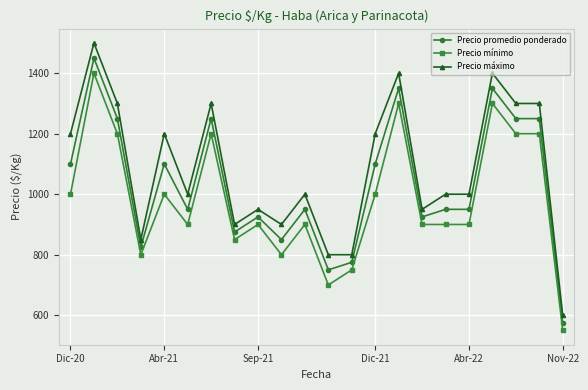

True or false: Precio mínimo and Precio promedio ponderado cross at least once.

False